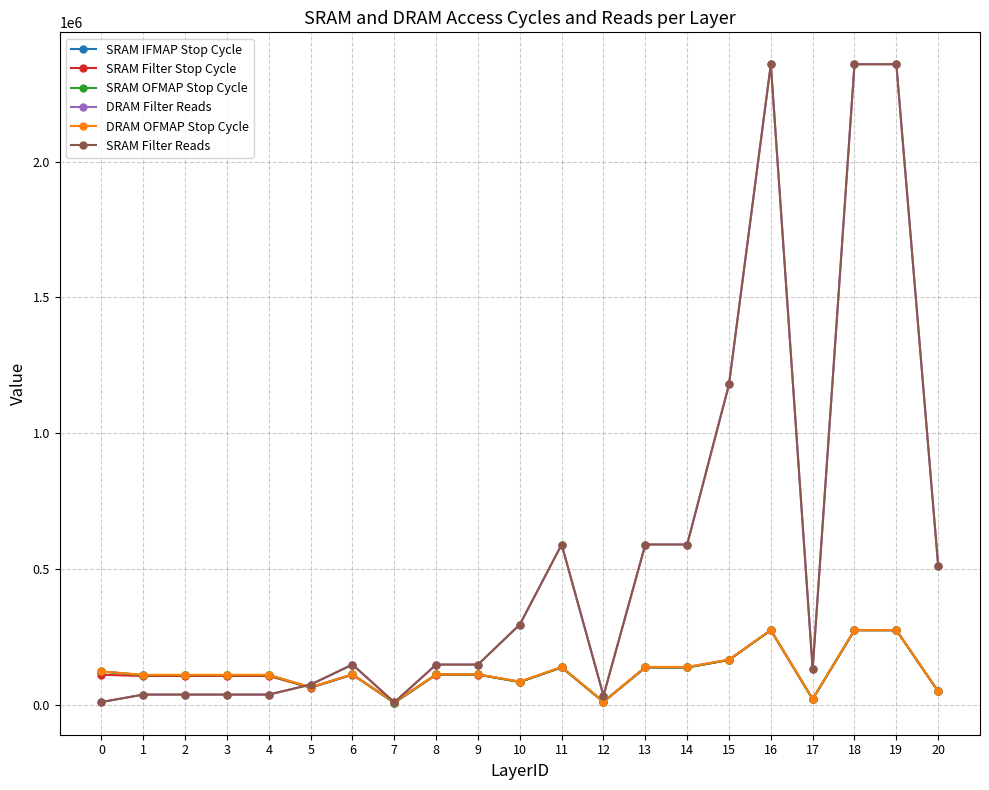

Reading right to left, what are all the values shown in this chart?

SRAM IFMAP Stop Cycle: 48609	274145	274145	20184	274145	164697	137057	137057	10161	137057	83474	110849	110849	7419	110849	63156	108329	108329	108329	108329	121785
SRAM Filter Stop Cycle: 48577	274089	274089	20098	274089	164625	136882	136882	9921	136882	83262	110142	110142	6577	110142	62370	105382	105382	105382	105382	109778
SRAM OFMAP Stop Cycle: 48615	274175	274175	20223	274175	164735	137087	137087	10207	137087	83519	110879	110879	7479	110879	63215	108359	108359	108359	108359	121939
DRAM Filter Reads: 512000	2359296	2359296	131072	2359296	1179648	589824	589824	32768	589824	294912	147456	147456	8192	147456	73728	36864	36864	36864	36864	9408
DRAM OFMAP Stop Cycle: 49138	274751	274751	21503	274751	165887	138815	138815	10495	138815	84671	111455	111455	9023	111455	64367	109655	109655	109655	109655	121979
SRAM Filter Reads: 512000	2359296	2359296	131072	2359296	1179648	589824	589824	32768	589824	294912	147456	147456	8192	147456	73728	36864	36864	36864	36864	9408